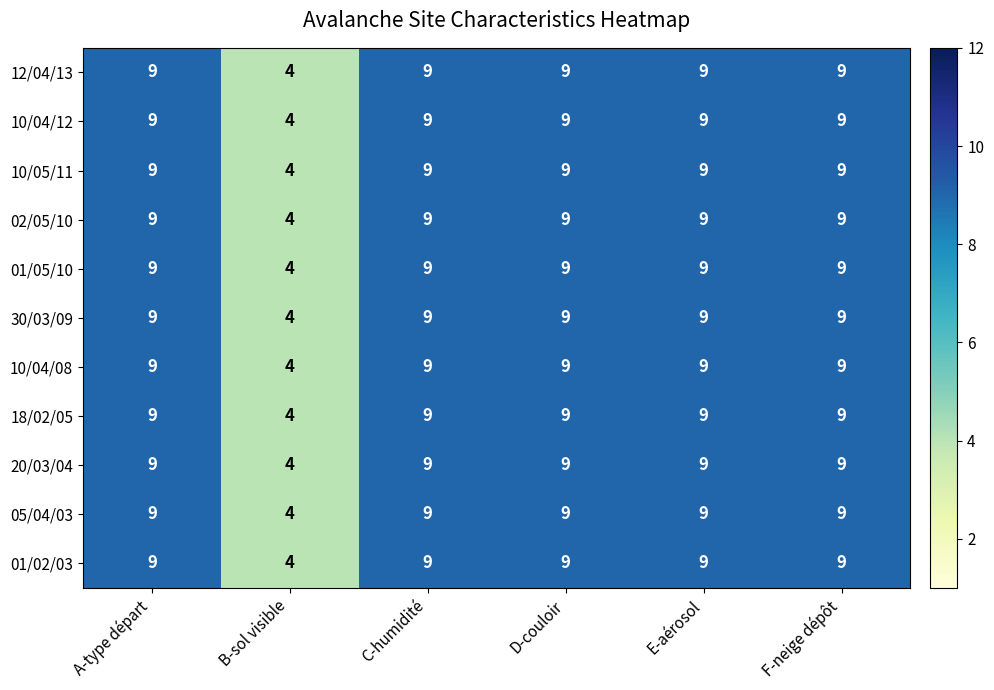

The value of 02/05/10 at A-type départ is 4. True or false?

False